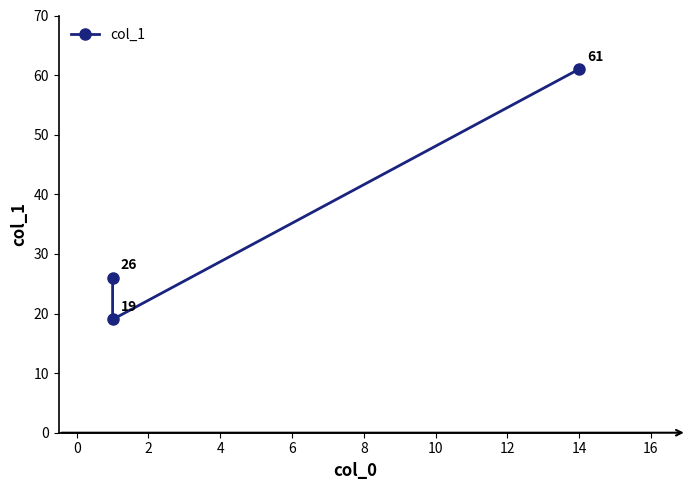

Is this an area chart (filled region under the line)?

No